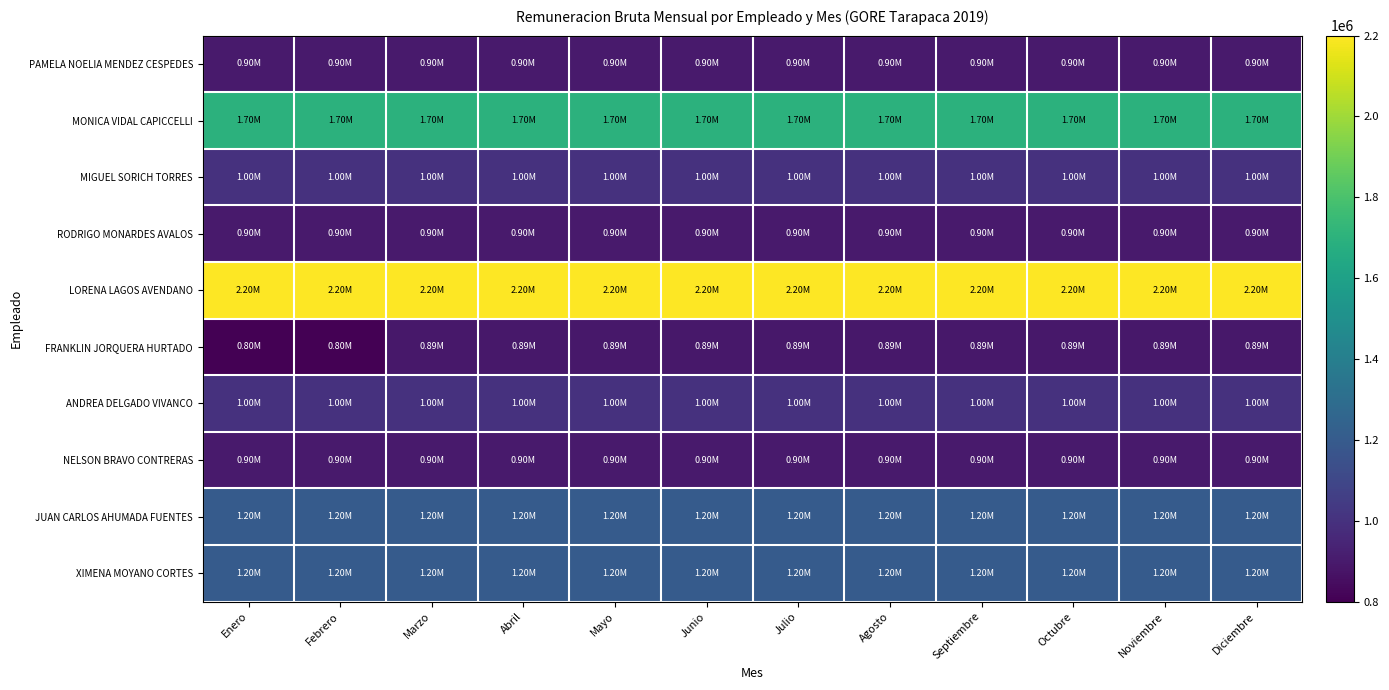

At which category is the sum across all series the highest?

Marzo